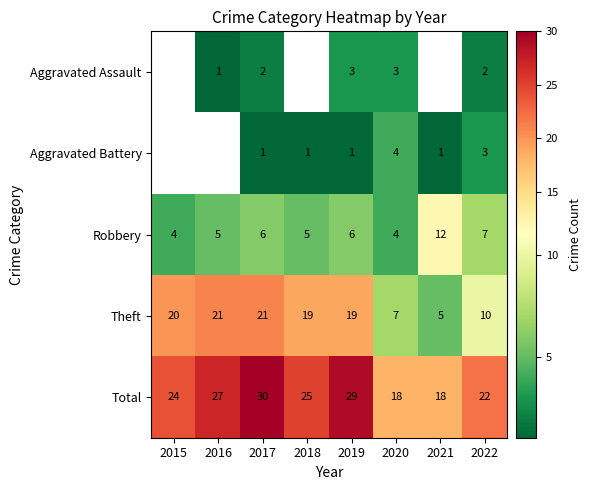

Is the value of Theft at 2021 greater than the value of Total at 2022?

No